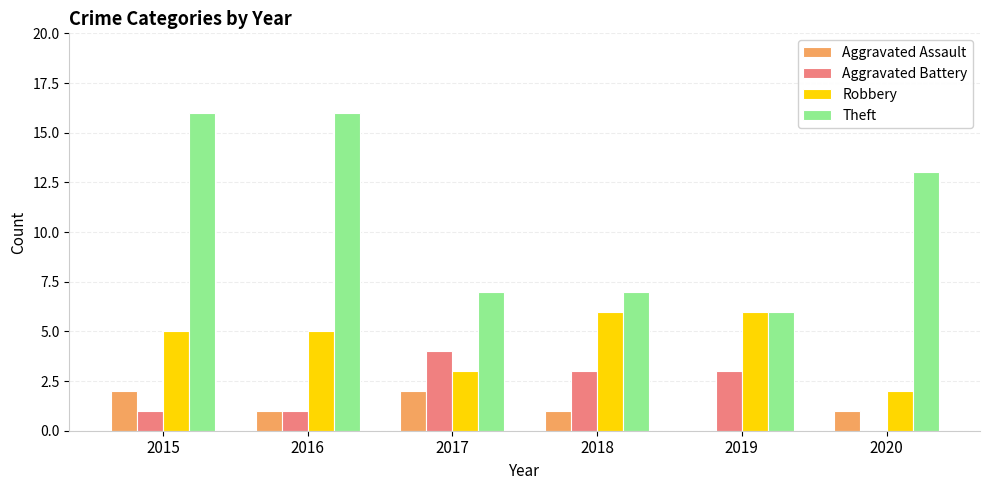

How many values in Aggravated Assault are above zero?

5